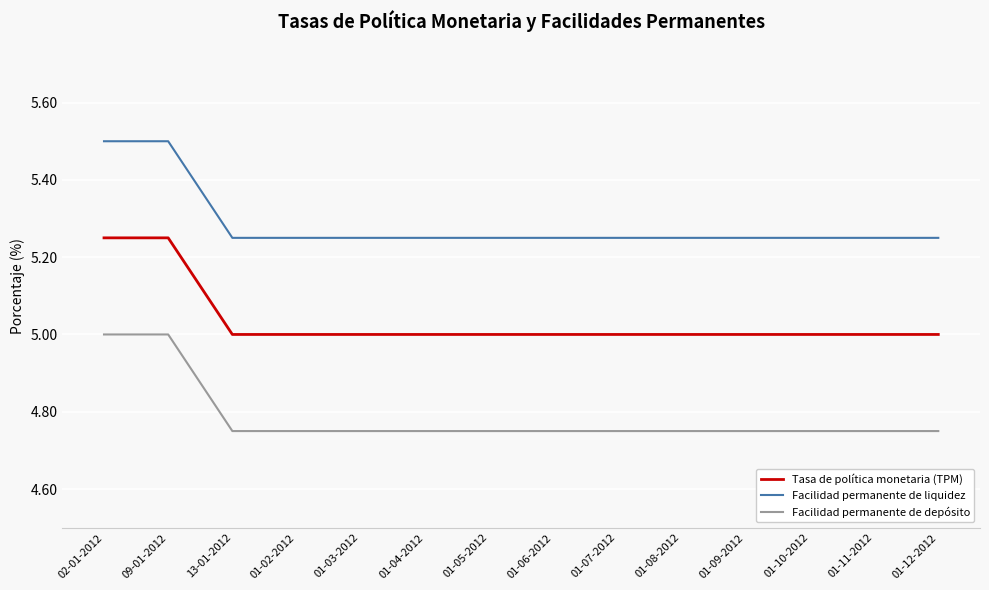

True or false: Facilidad permanente de depósito has a value of 7.4 at 01-04-2012.

False